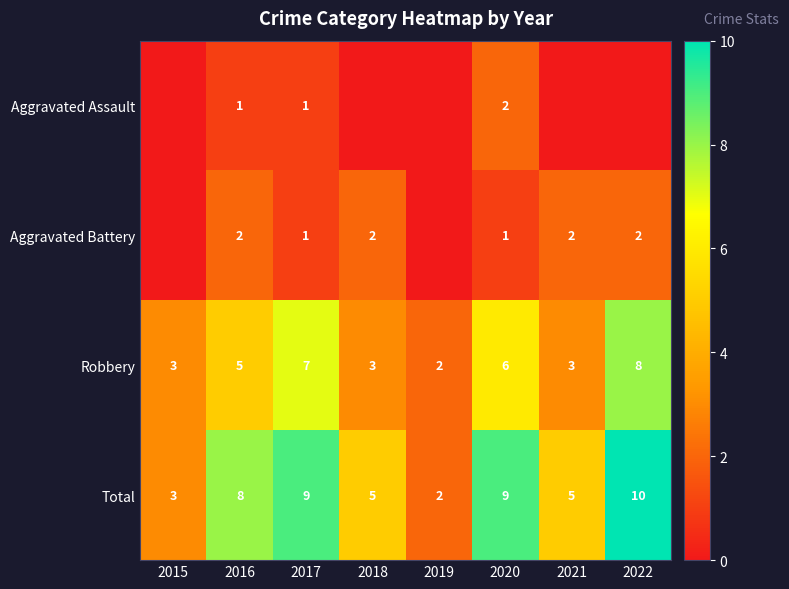

What is the sum of the Robbery values at 2015 and 2019?

5